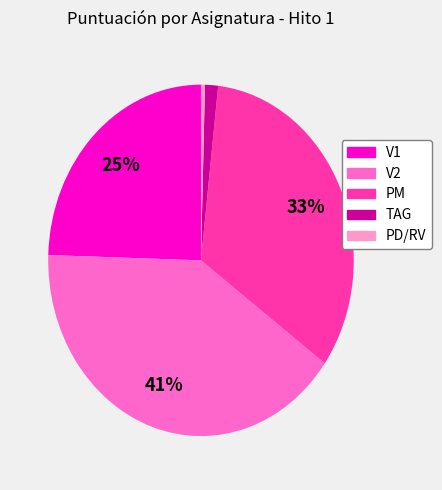

Count the number of slices in the pie.

5